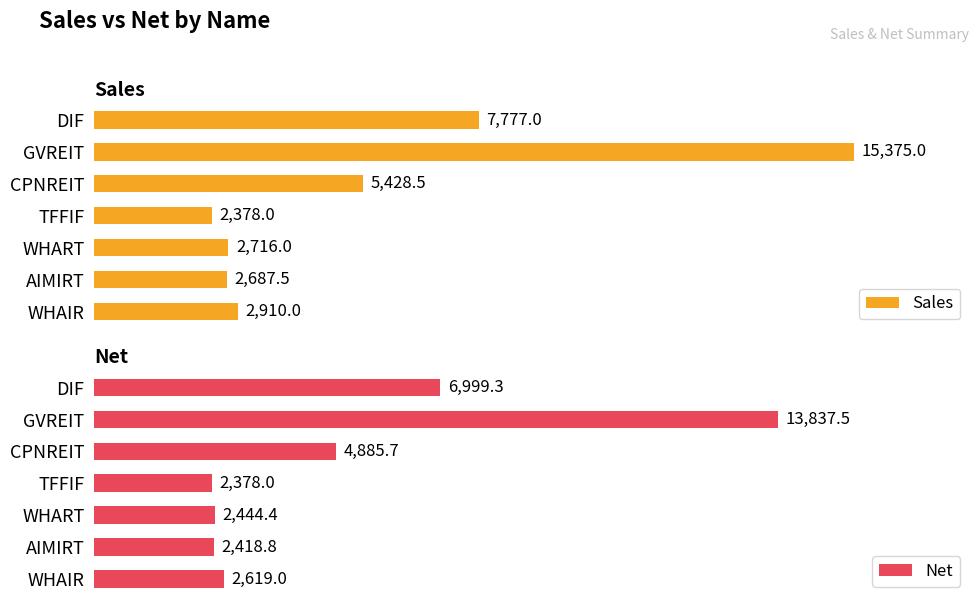

Where is Sales nearest to the value 8876?

DIF